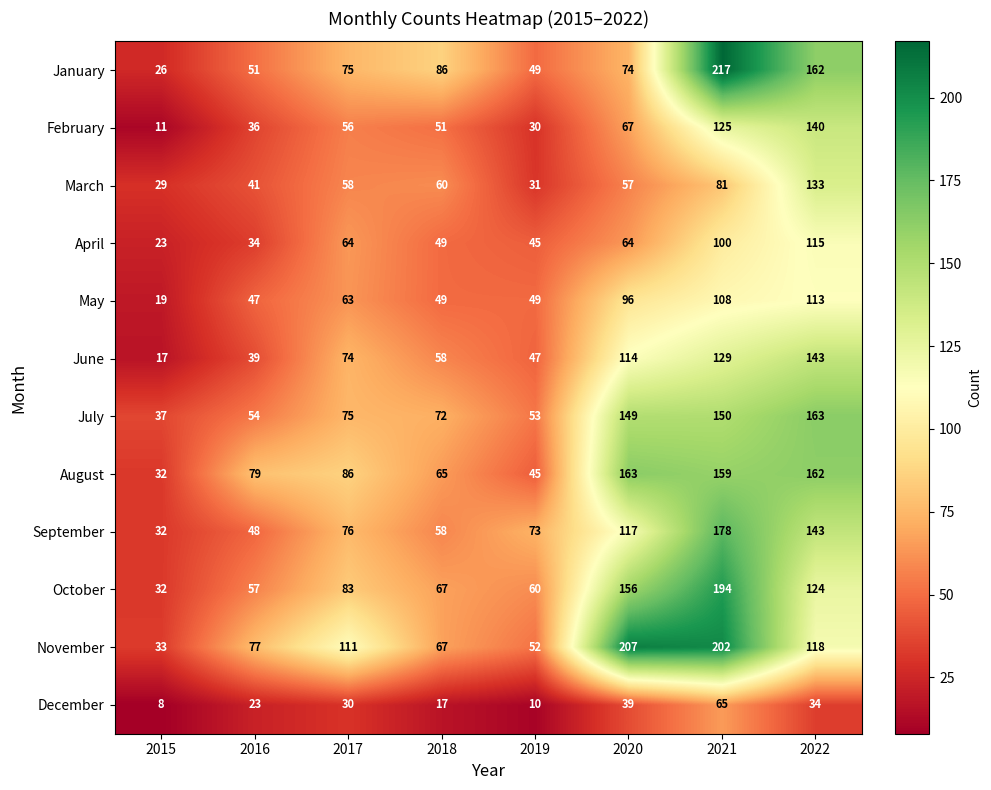

How many categories are shown in the chart?

8